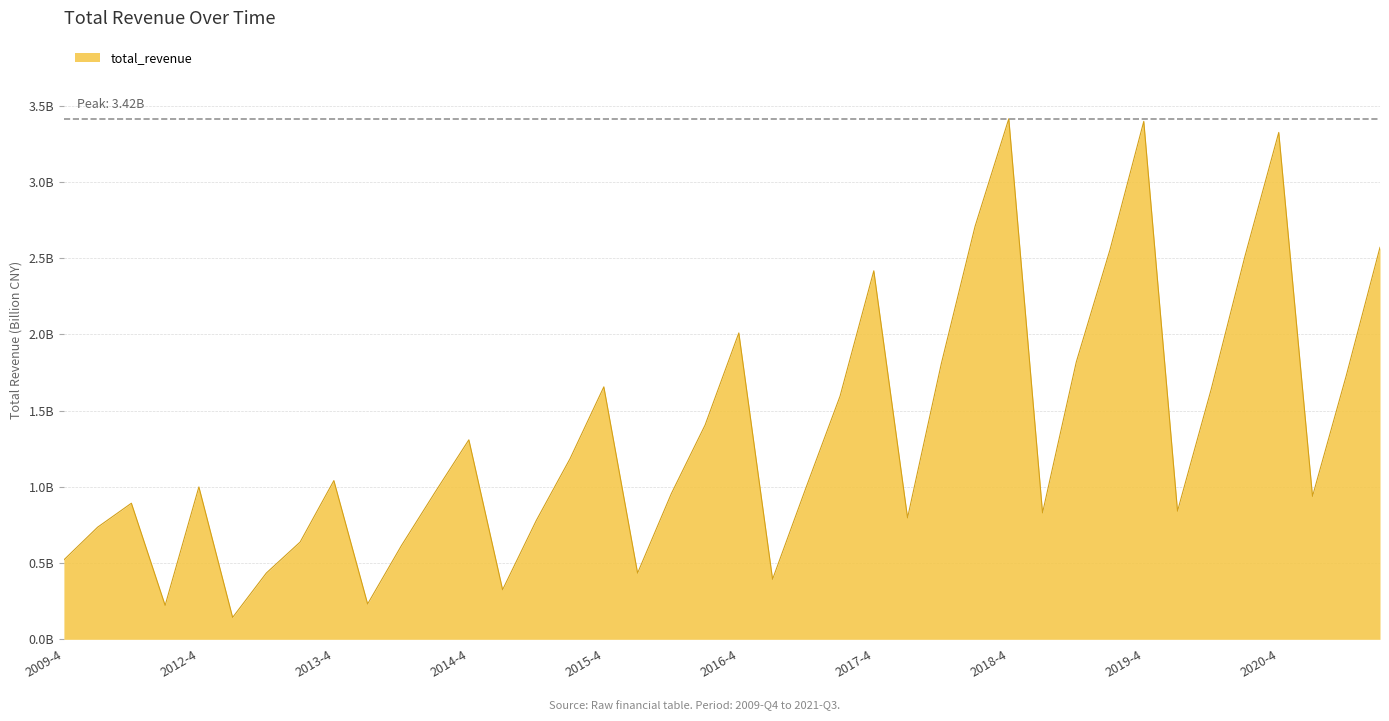

Does the chart display data point markers on the line(s)?

No